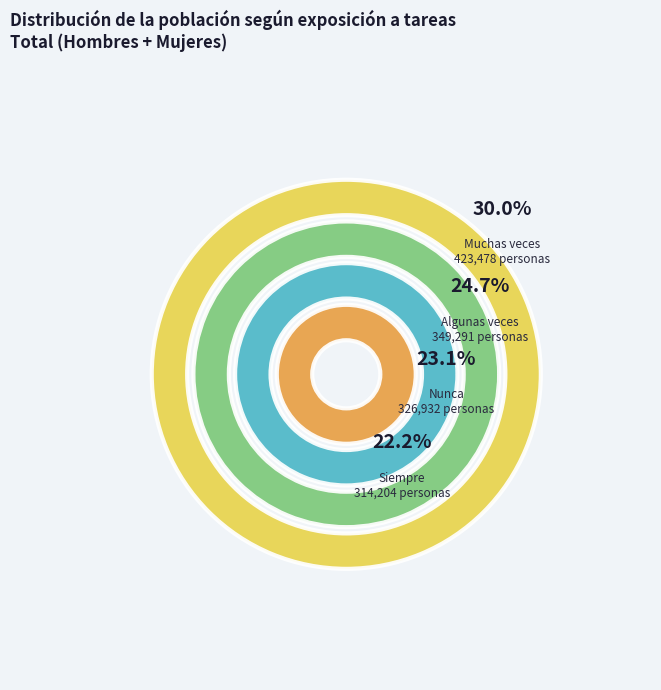

What is the ratio of the value at Algunas veces to the value at Siempre?

1.1